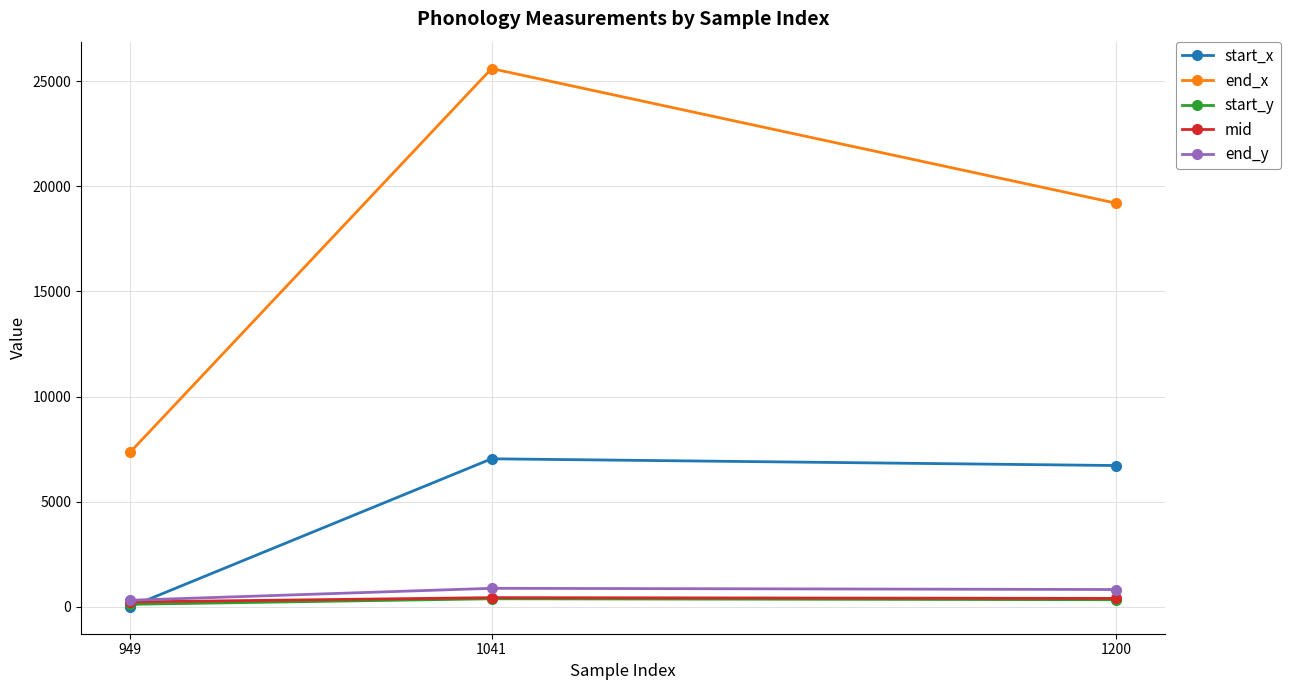

Which series has the largest total across all categories?

end_x